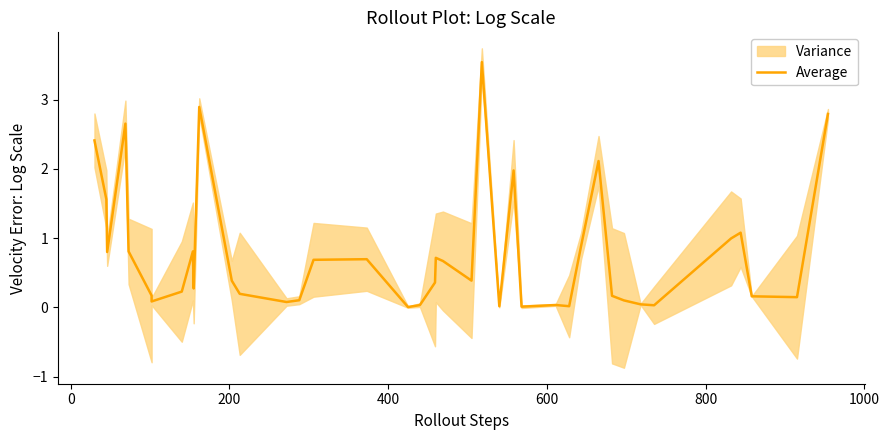

What is the maximum value shown in the chart?

3.5